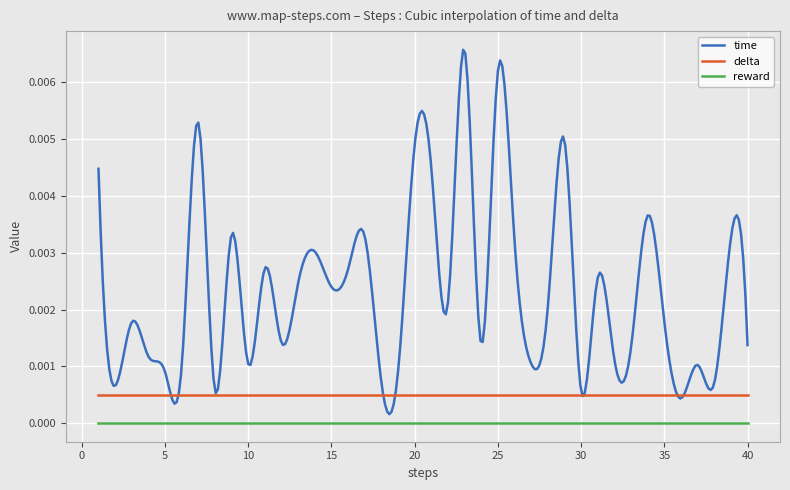

Which series has the largest total across all categories?

time